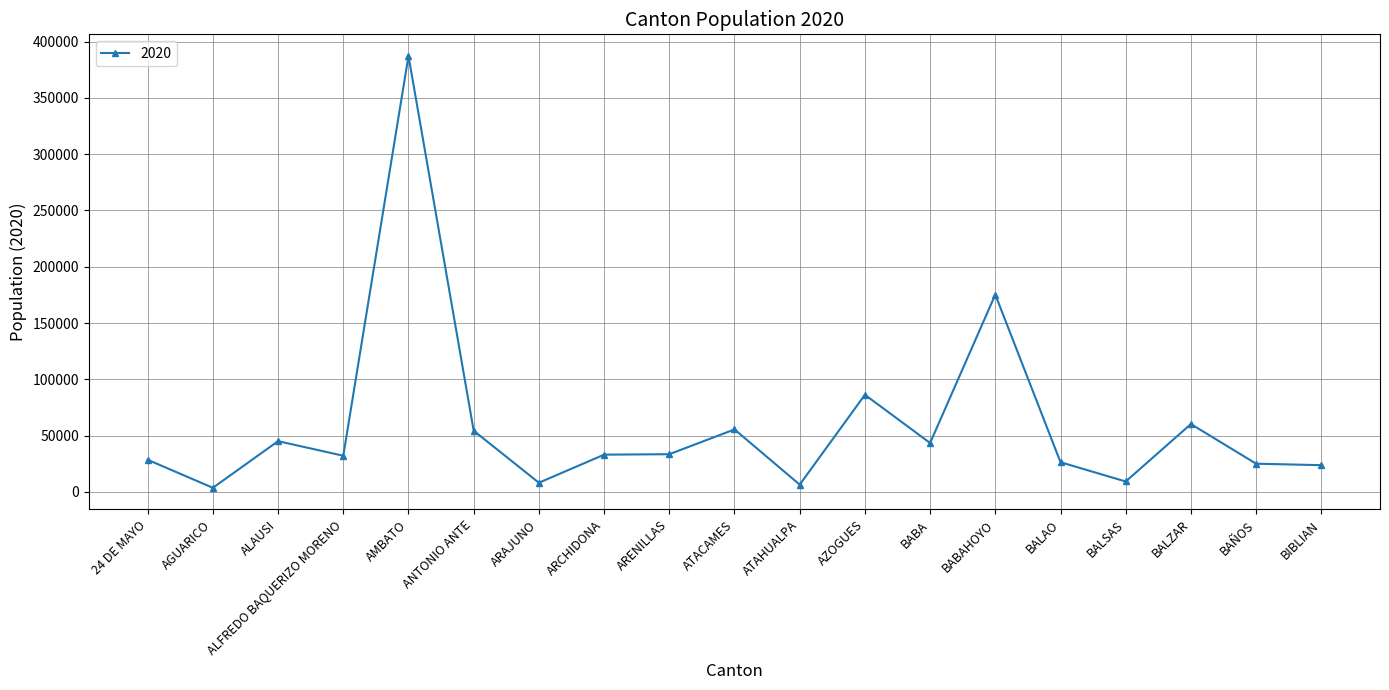

Where is the data nearest to the value 195469?

BABAHOYO